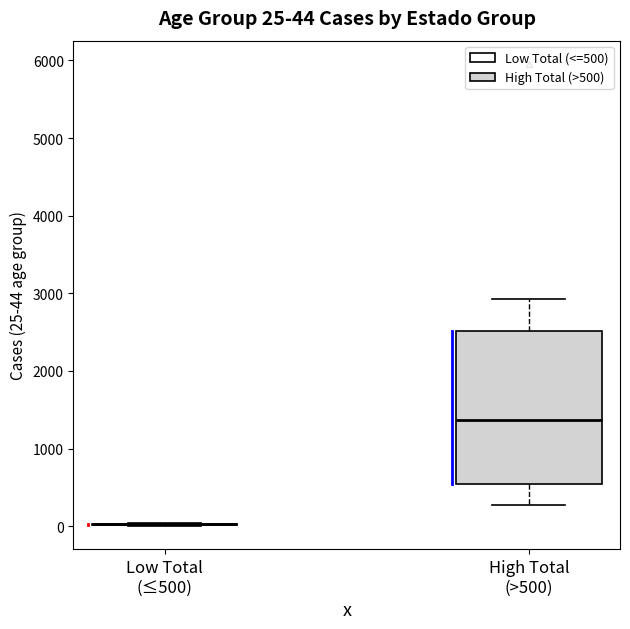

Comparing the boxes themselves (not the whiskers), which one is the tallest?

High Total (>500)